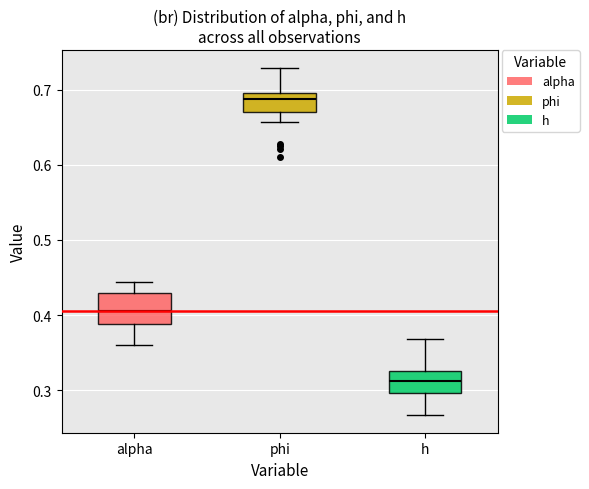

Reading left to right, read every box against the y-axis: the position of its median line, the range the box covers, and the ends of its whiskers. The values are not printed on the chart, so give them approximately, as read against the axis.

alpha: median 0.41, box 0.39 to 0.43, whiskers 0.36 to 0.44
phi: median 0.69, box 0.67 to 0.70, whiskers 0.66 to 0.73
h: median 0.31, box 0.30 to 0.33, whiskers 0.27 to 0.37